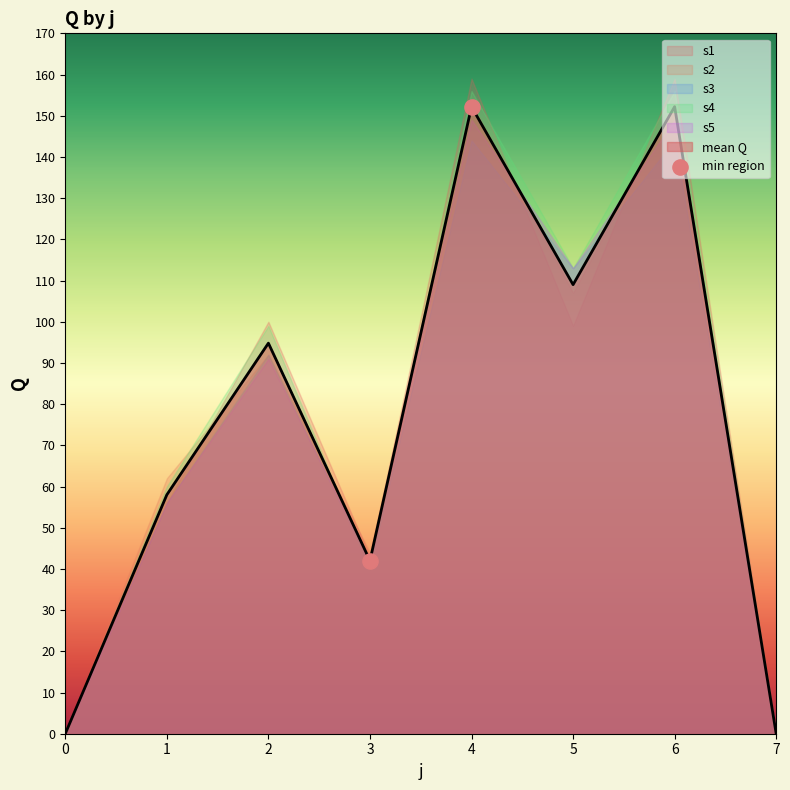

The mean Q series shows 153.5 at 5. True or false?

False